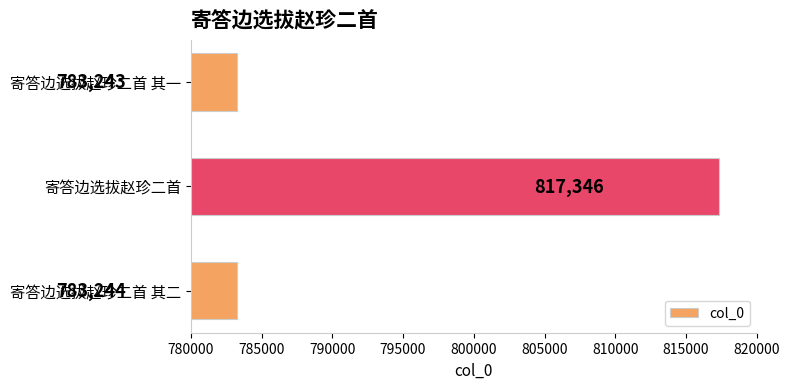

Reading bottom to top, list all the values displayed in this chart.

783244	817346	783243